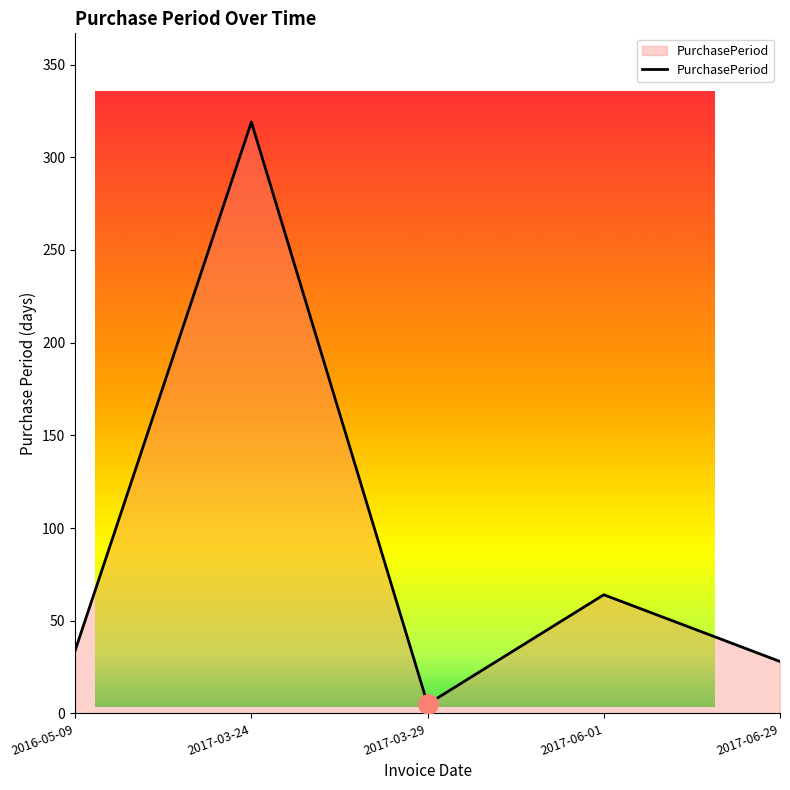

The chart shows a value of 180 at 2017-03-24. True or false?

False